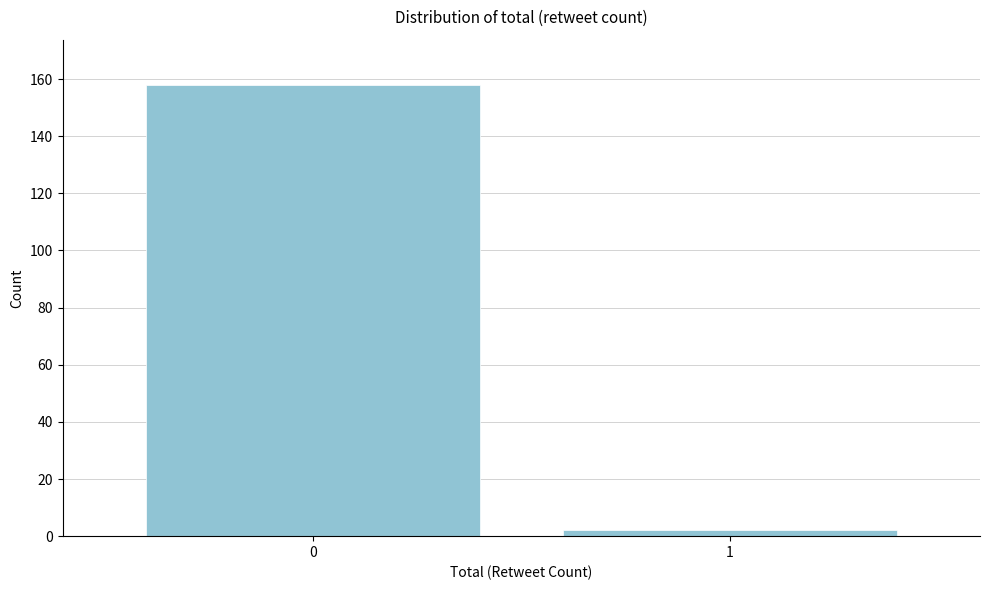

Reading left to right, extract all data points from this chart.

0=158	1=2